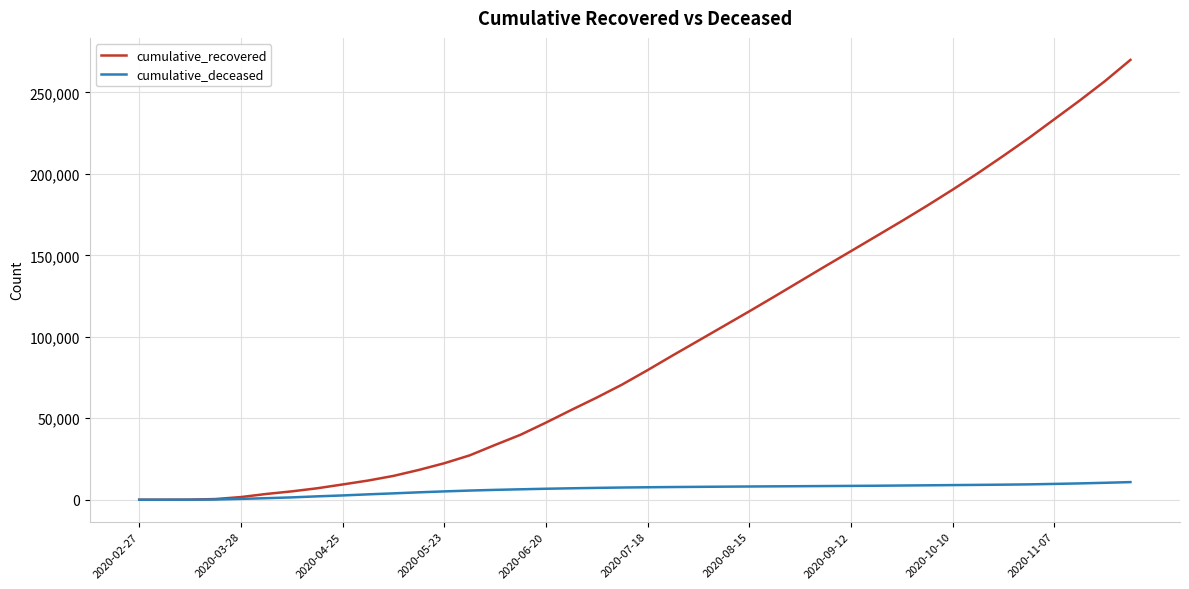

Which series has the largest range (max minus min)?

cumulative_recovered